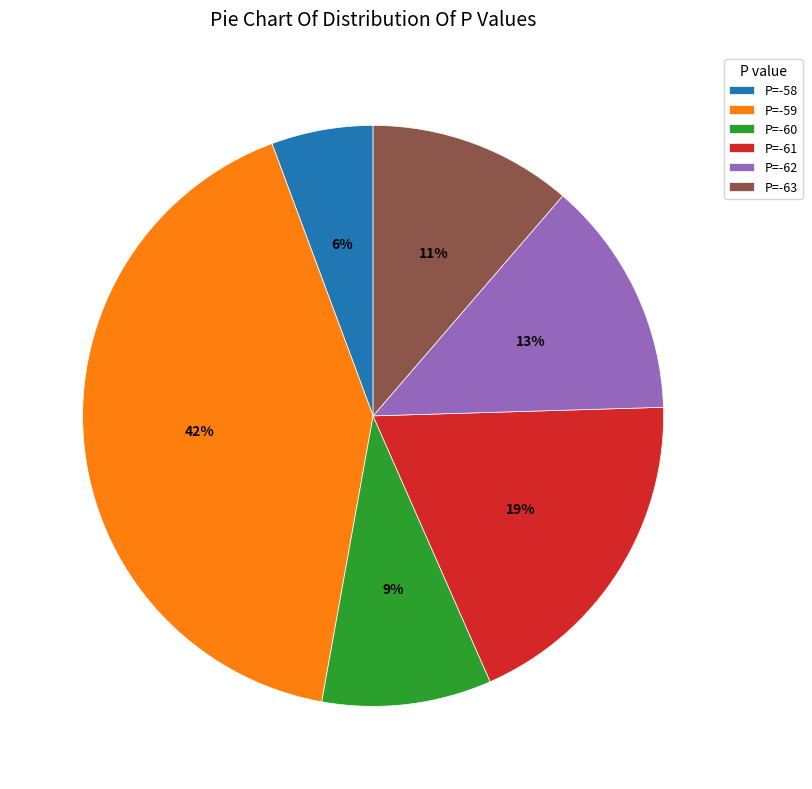

Count the number of slices in the pie.

6